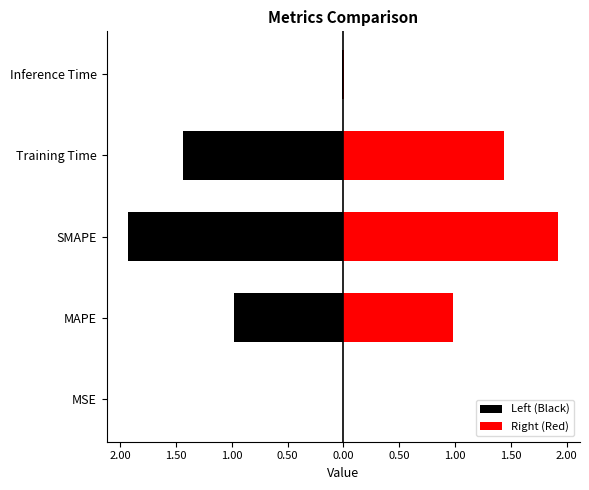

Reading left to right, transcribe all the data shown in this chart.

Left (Black): -0.0	-1.0	-1.9	-1.4	-0.0
Right (Red): 0.0	1.0	1.9	1.4	0.0